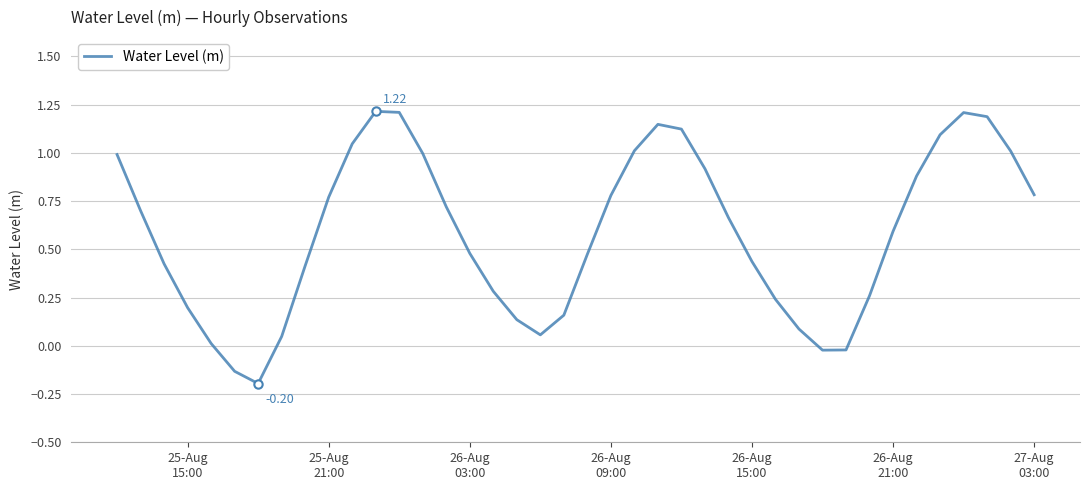

What is the difference between the maximum and minimum values?

1.4